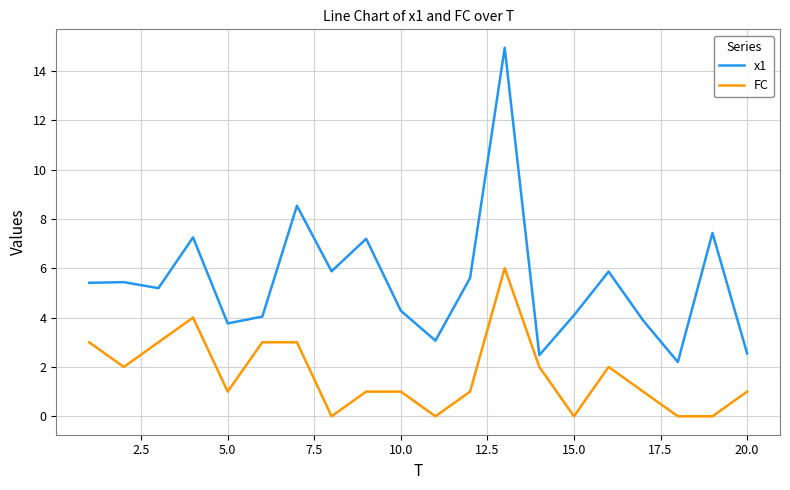

Which series has the largest range (max minus min)?

x1